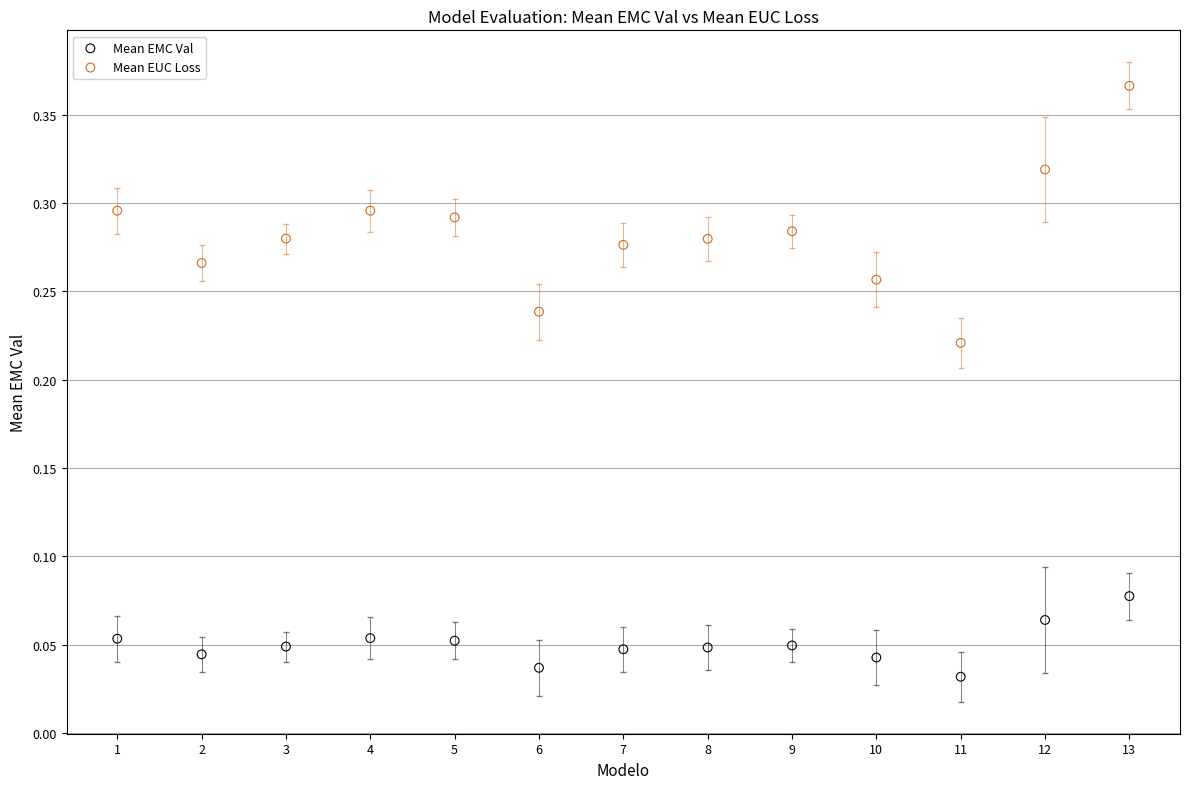

Which series contains the lowest Y value?

Mean EMC Val